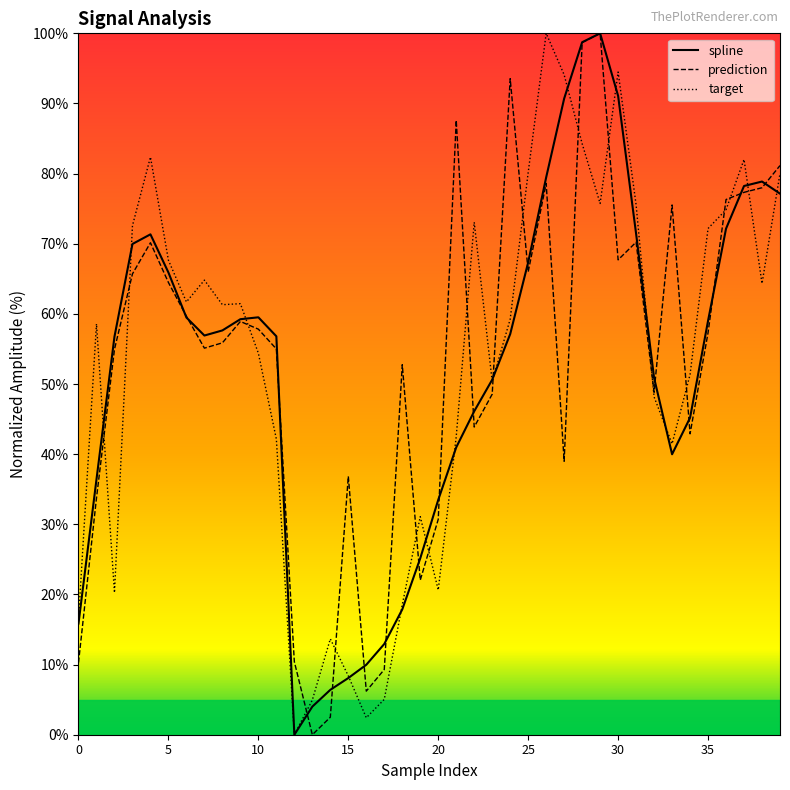

What is the label of the 23rd point from the left?

22